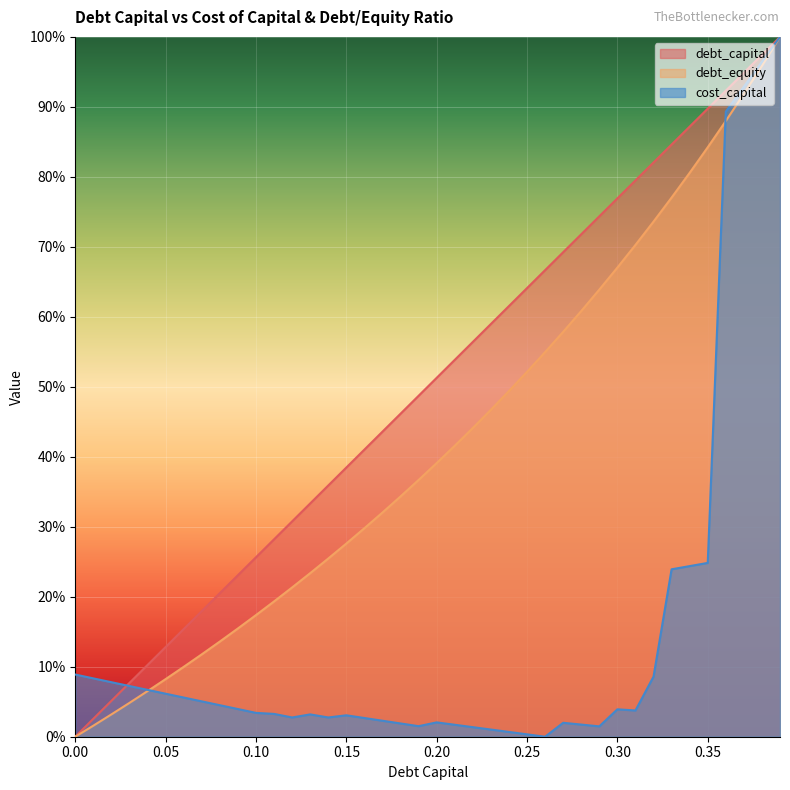

Rank the series by their maximum value, from lowest to highest.

cost_capital, debt_capital, debt_equity